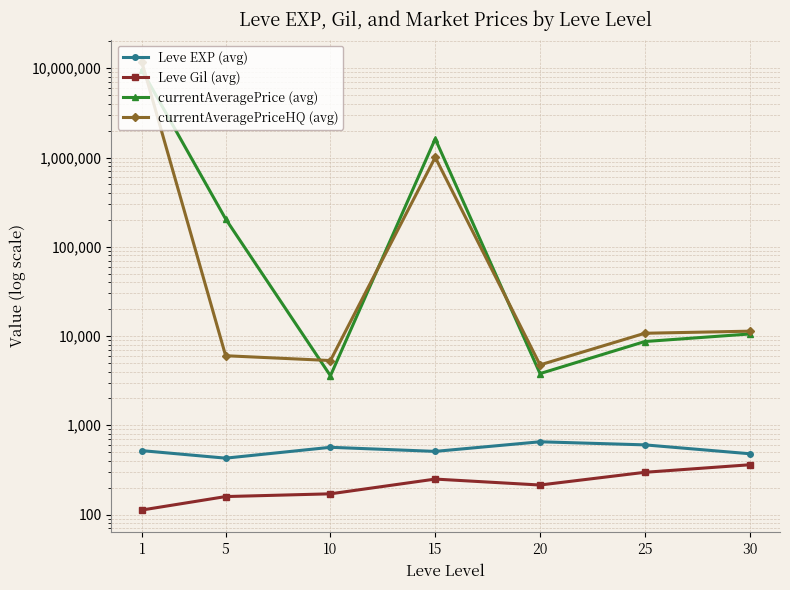

What is the difference between the maximum and minimum values in the Leve EXP (avg) series?

225.0